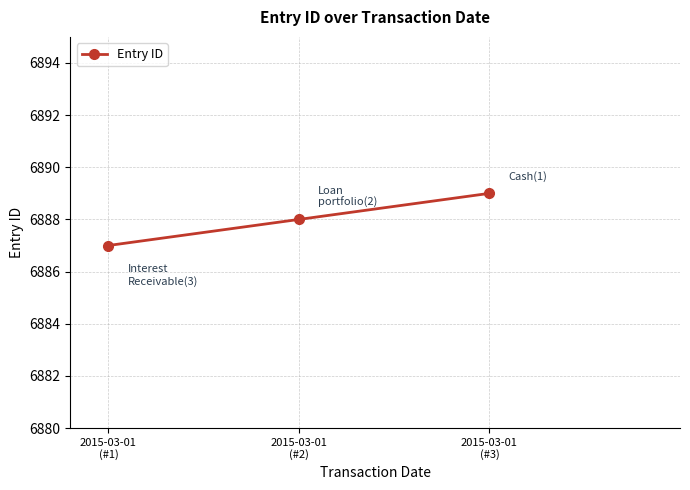

What is the smallest value displayed?

6887